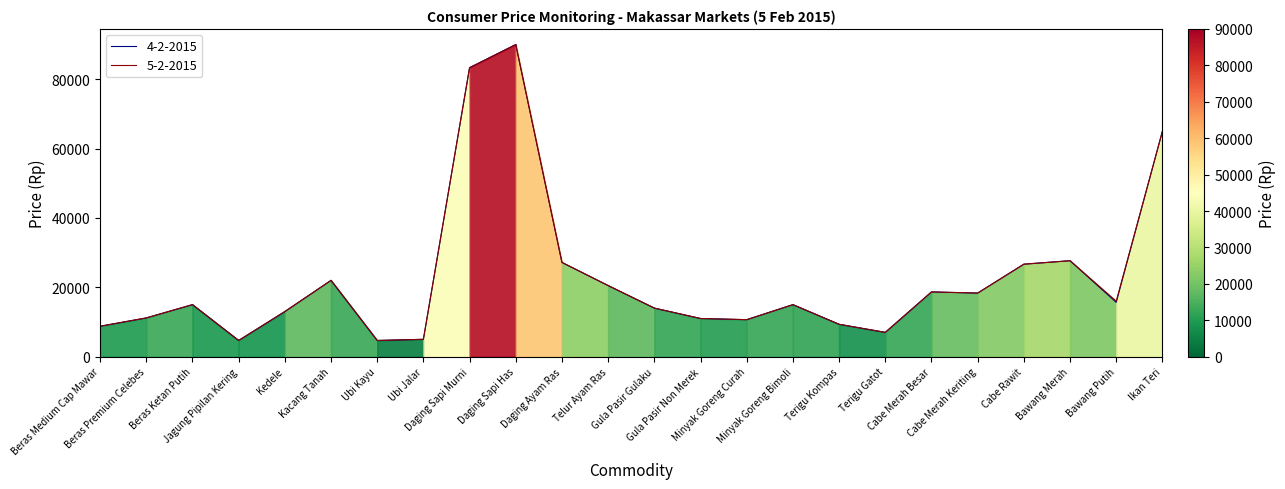

How many lines are shown in the chart?

2